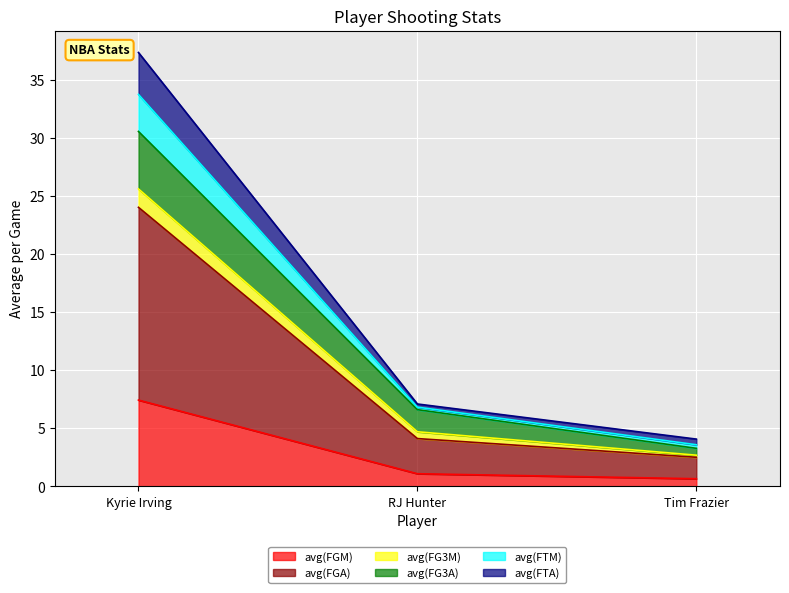

At which label does avg(FTM) first exceed 4?

Kyrie Irving